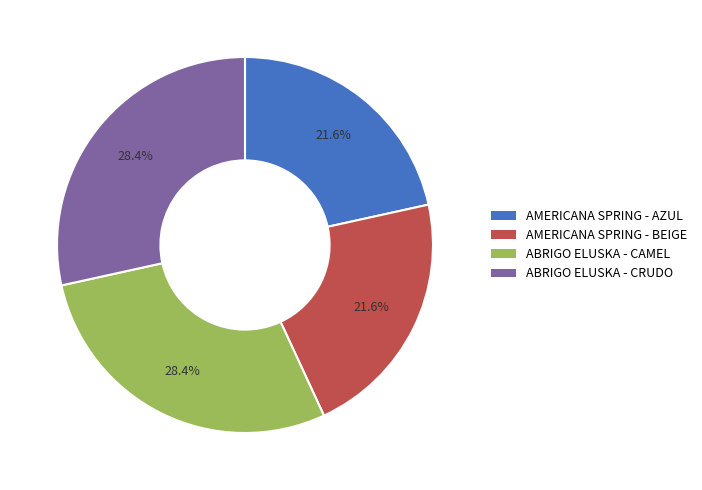

Is AMERICANA SPRING - BEIGE the majority of the pie?

No